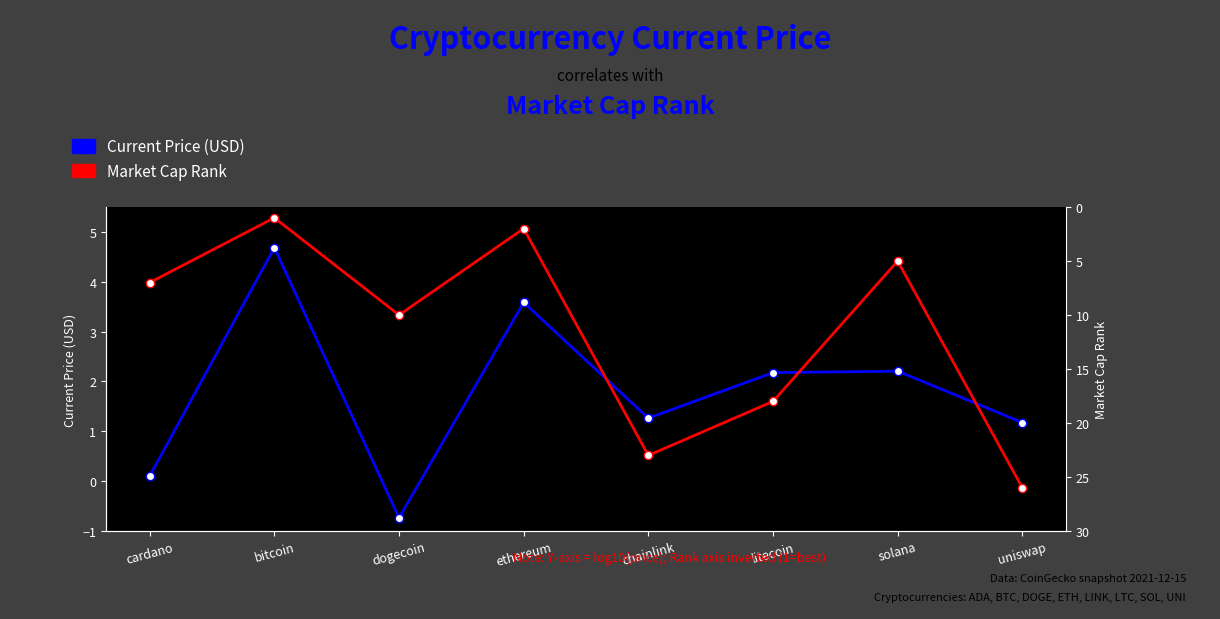

How many data points in market_cap_rank are above 10?

3